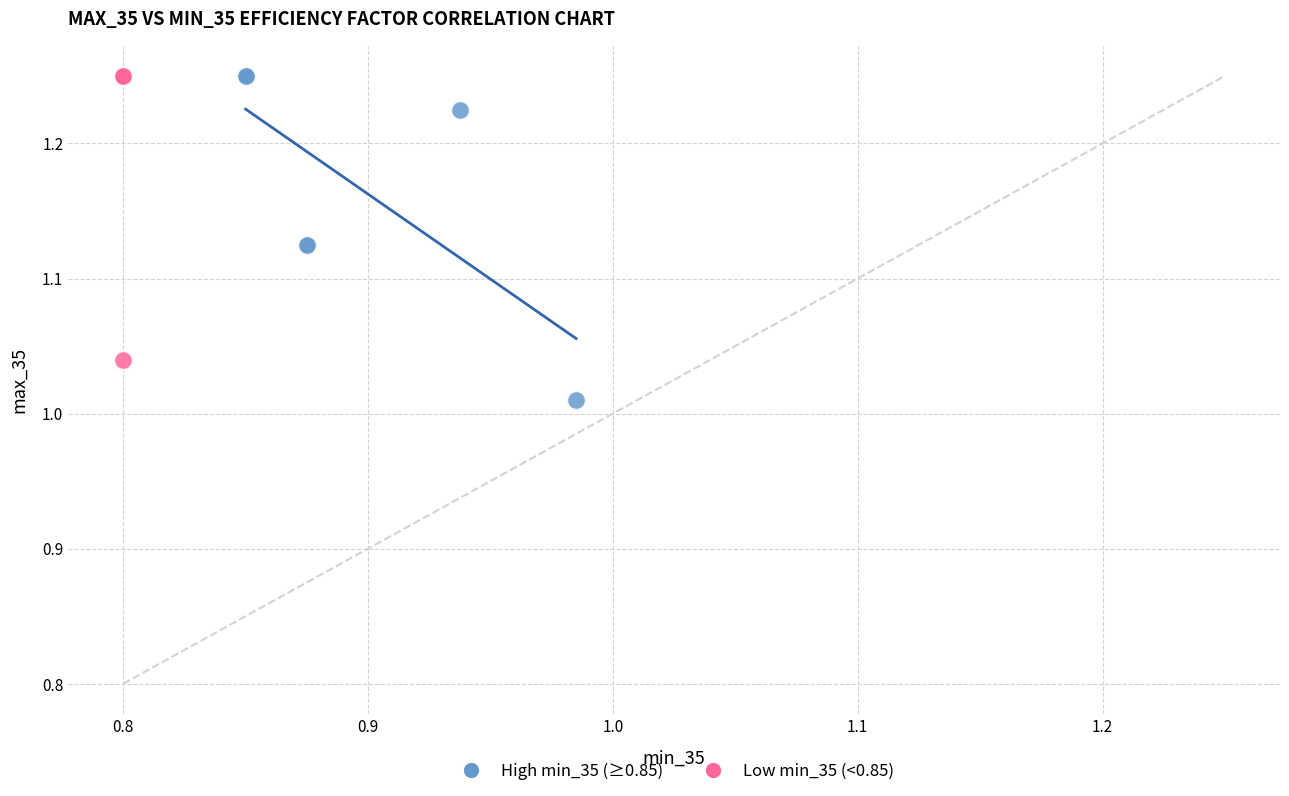

Which series reaches the minimum Y coordinate?

High min_35 (≥0.85)